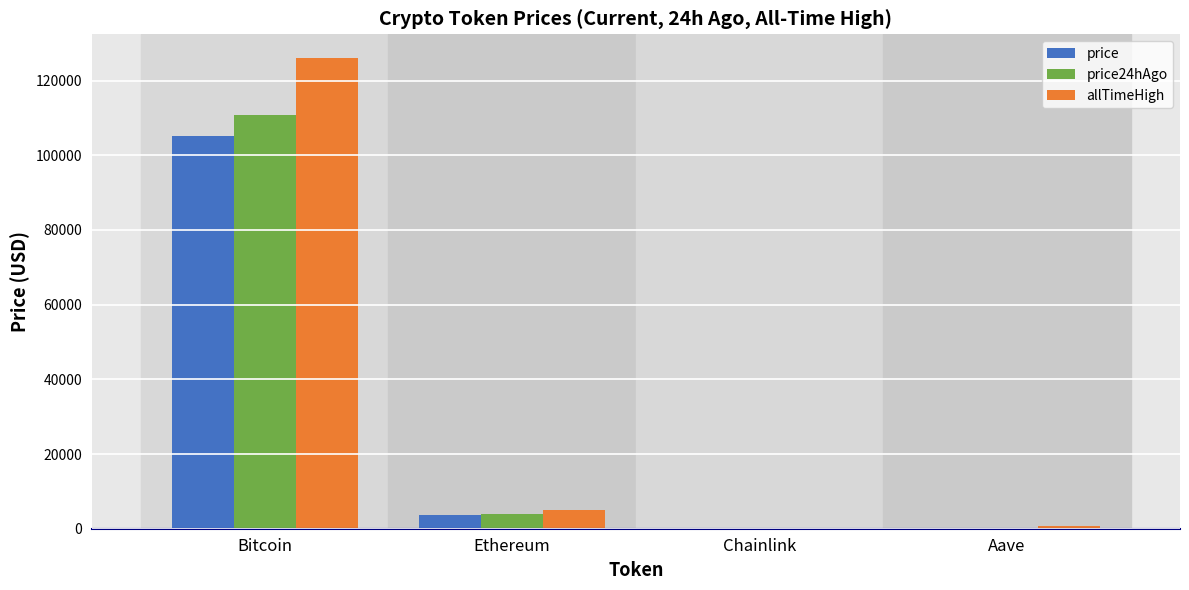

What are all the series names shown in the legend?

price, price24hAgo, allTimeHigh